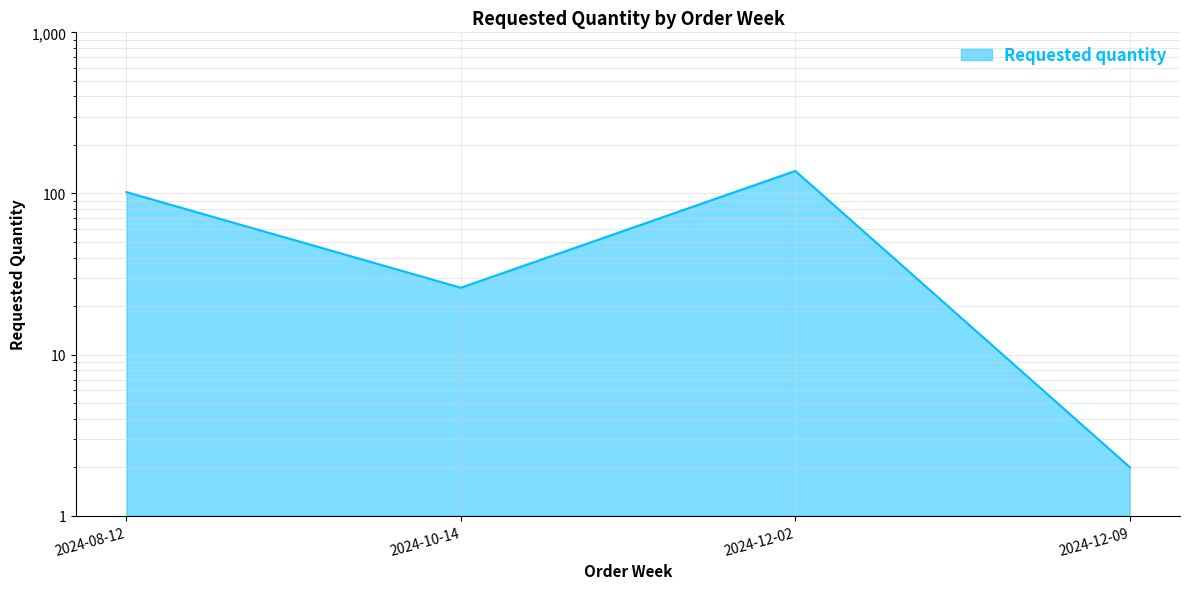

What is the smallest value displayed?

2